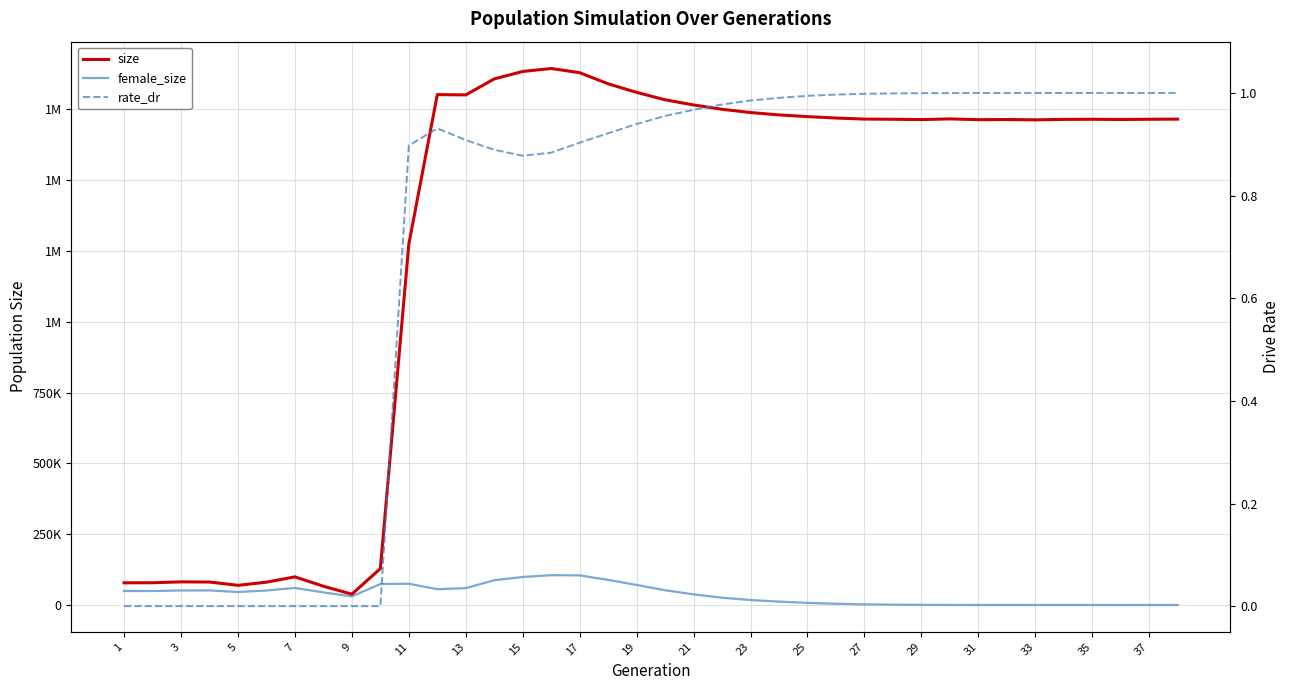

At 37, list the series in order from largest to smallest.

size, female_size, rate_dr